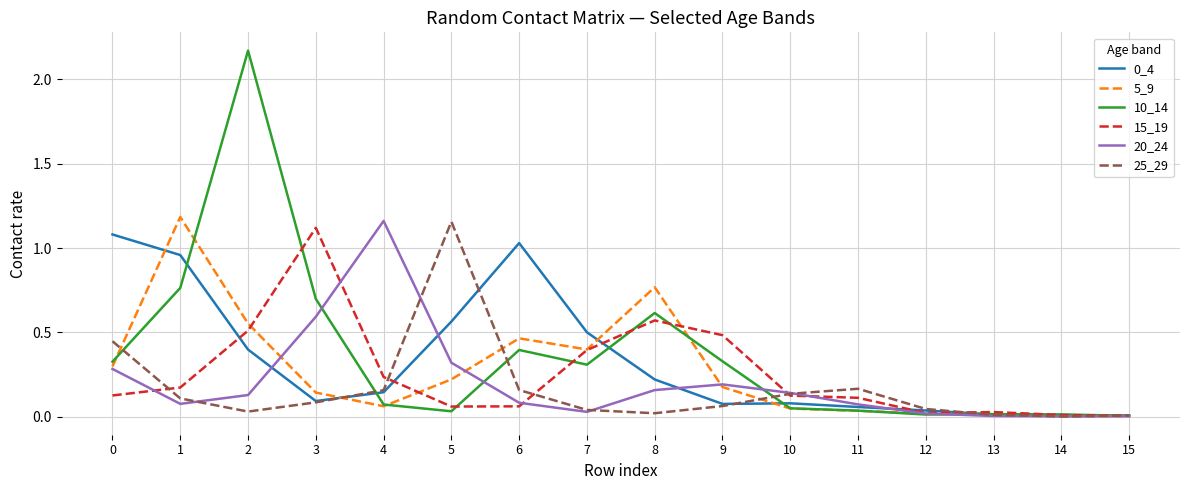

Which series has the largest range (max minus min)?

10_14